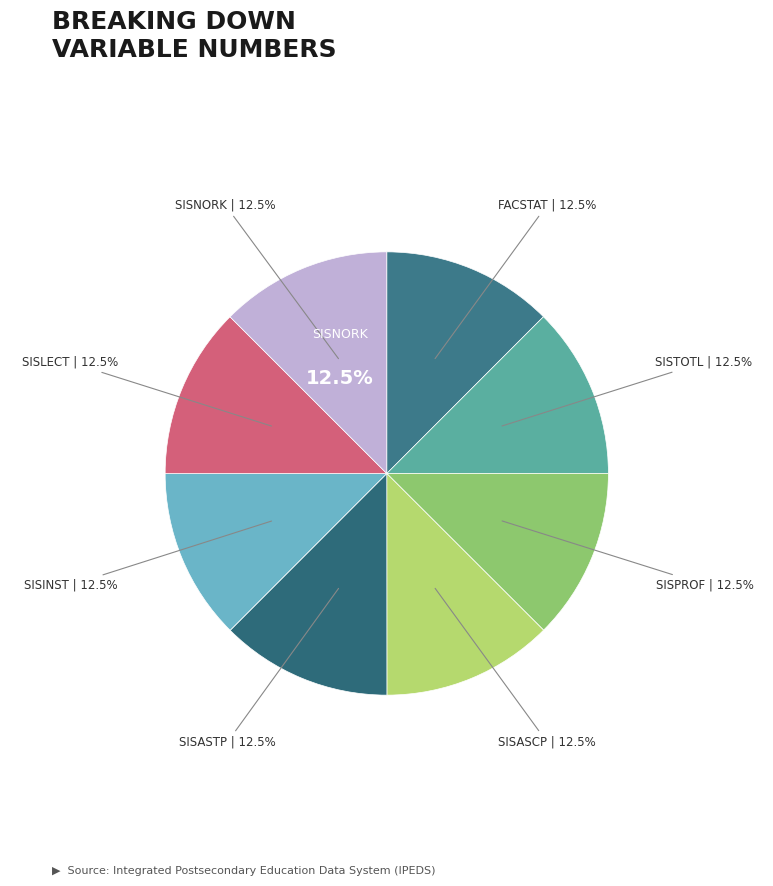

True or false: SISNORK accounts for 2% of the total.

False